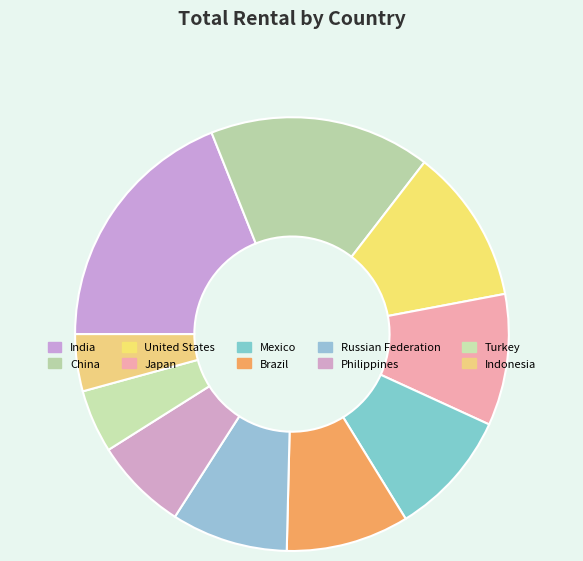

Which slice is the largest?

India